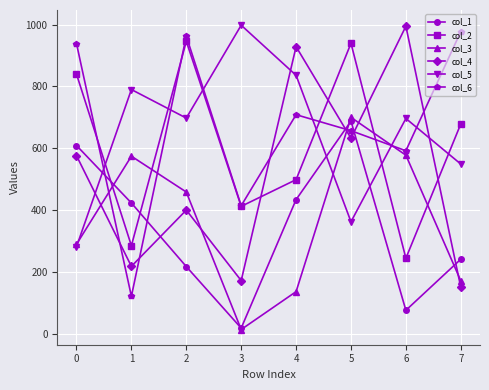

The value of col_3 at 4 is 189.7. True or false?

False